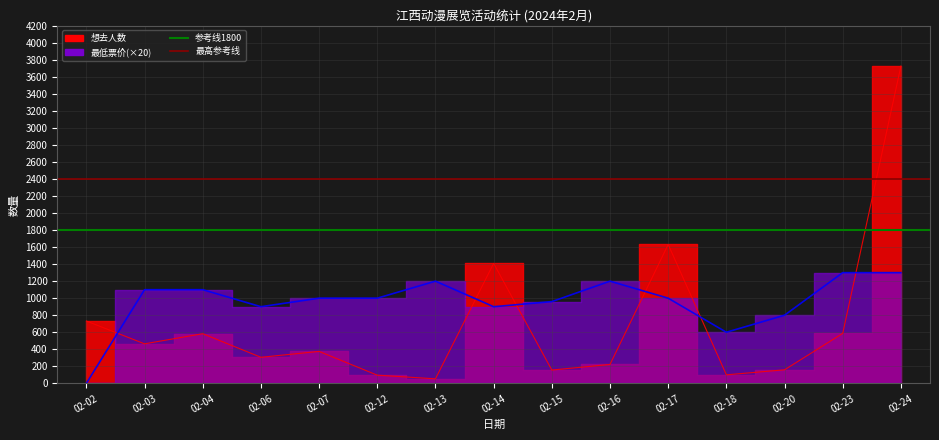

Is it true that 参考线1800 equals 1800 at 02-02?

True